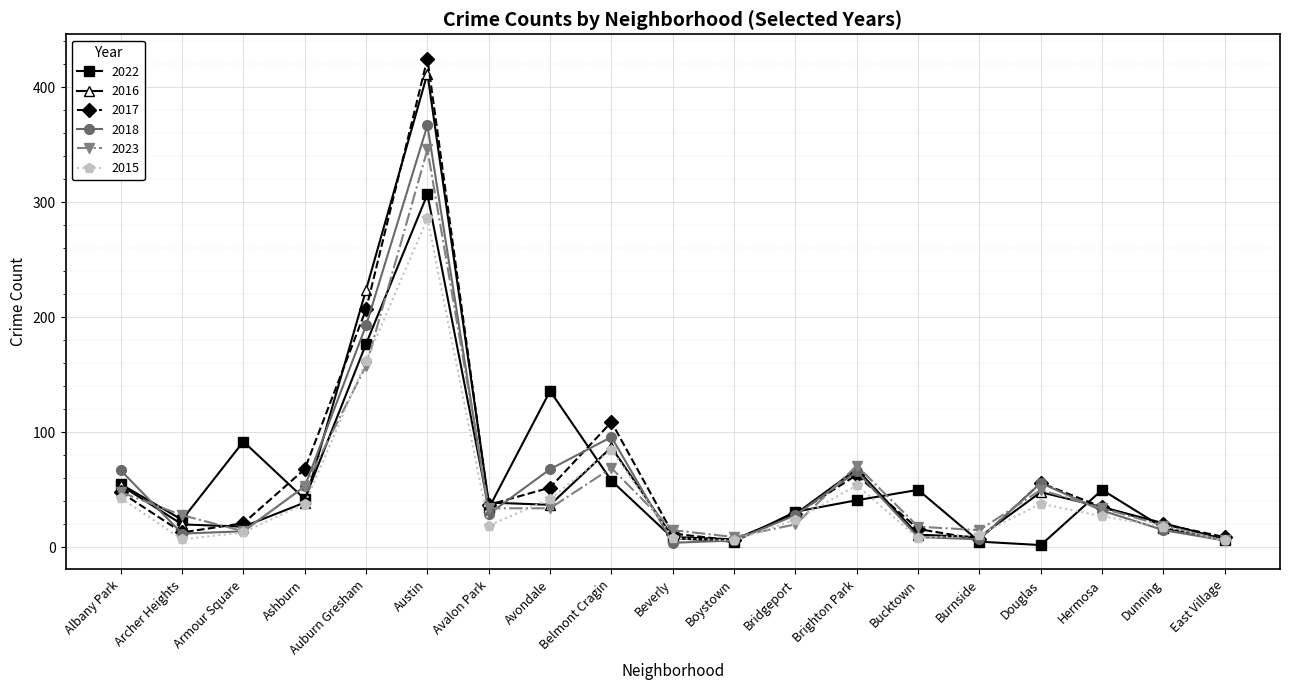

Which series has the largest range (max minus min)?

2017